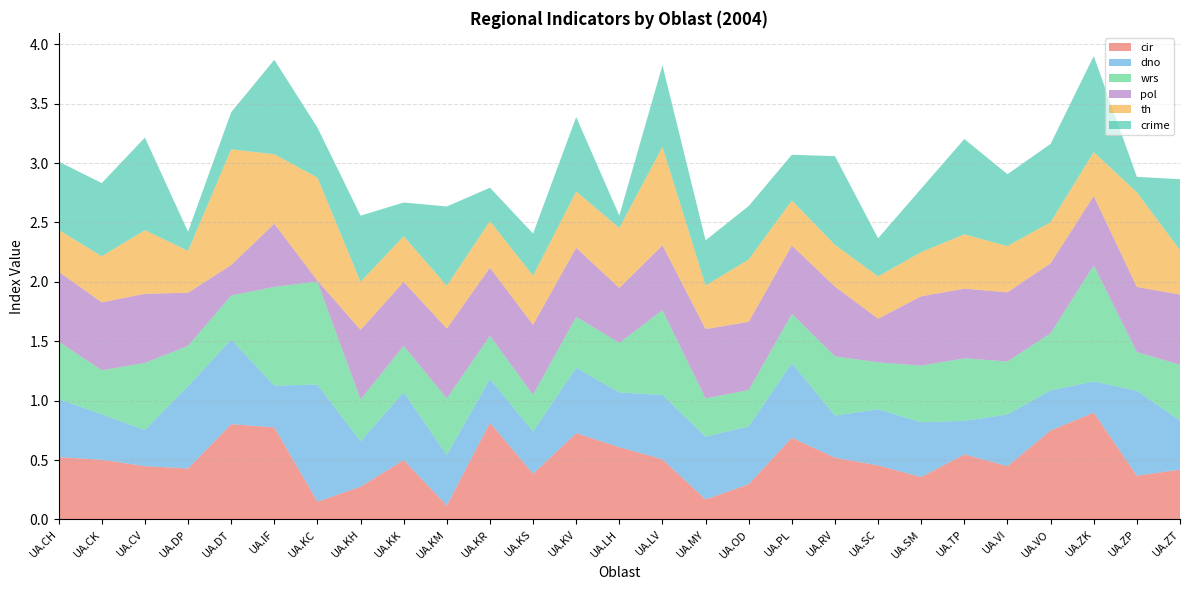

Reading left to right, what are all the values shown in this chart?

cir: 0.5	0.5	0.4	0.4	0.8	0.8	0.1	0.3	0.5	0.1	0.8	0.4	0.7	0.6	0.5	0.2	0.3	0.7	0.5	0.5	0.4	0.5	0.4	0.7	0.9	0.4	0.4
dno: 0.5	0.4	0.3	0.7	0.7	0.4	1.0	0.4	0.6	0.4	0.4	0.4	0.6	0.5	0.5	0.5	0.5	0.6	0.4	0.5	0.5	0.3	0.4	0.3	0.3	0.7	0.4
wrs: 0.5	0.4	0.6	0.3	0.4	0.8	0.9	0.4	0.4	0.5	0.4	0.3	0.4	0.4	0.7	0.3	0.3	0.4	0.5	0.4	0.5	0.5	0.4	0.5	1.0	0.3	0.5
pol: 0.6	0.6	0.6	0.4	0.3	0.5	0.0	0.6	0.5	0.6	0.6	0.6	0.6	0.5	0.5	0.6	0.6	0.6	0.6	0.4	0.6	0.6	0.6	0.6	0.6	0.5	0.6
th: 0.4	0.4	0.5	0.4	1.0	0.6	0.9	0.4	0.4	0.4	0.4	0.4	0.5	0.5	0.8	0.4	0.5	0.4	0.4	0.4	0.4	0.5	0.4	0.3	0.4	0.8	0.4
crime: 0.6	0.6	0.8	0.2	0.3	0.8	0.4	0.6	0.3	0.7	0.3	0.4	0.6	0.1	0.7	0.4	0.4	0.4	0.7	0.3	0.5	0.8	0.6	0.7	0.8	0.1	0.6